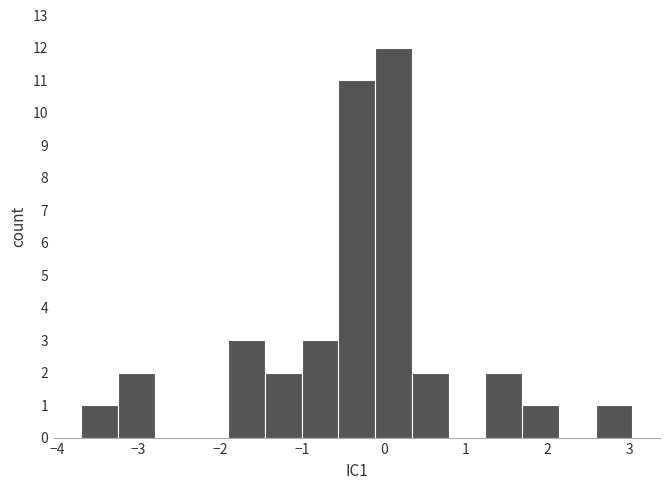

Reading left to right, list every bar in this chart as the range it spans on the x-axis followed by its height. Neither the bar edges nor the heights are printed on the chart, so give them approximately, as read against the axes.

-3.7 to -3.3: 1
-3.3 to -2.8: 2
-2.8 to -2.4: 0
-2.4 to -1.9: 0
-1.9 to -1.5: 3
-1.5 to -1.0: 2
-1.0 to -0.6: 3
-0.6 to -0.1: 11
-0.1 to 0.3: 12
0.3 to 0.8: 2
0.8 to 1.2: 0
1.2 to 1.7: 2
1.7 to 2.1: 1
2.1 to 2.6: 0
2.6 to 3.0: 1